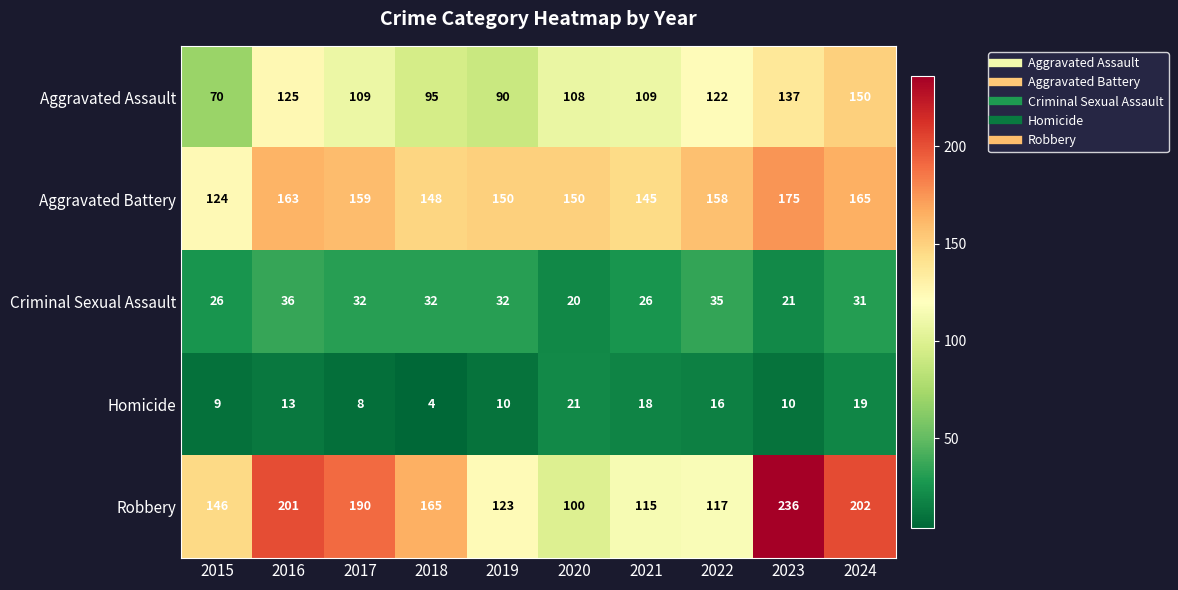

Where does the Aggravated Assault series first go above 109?

2016